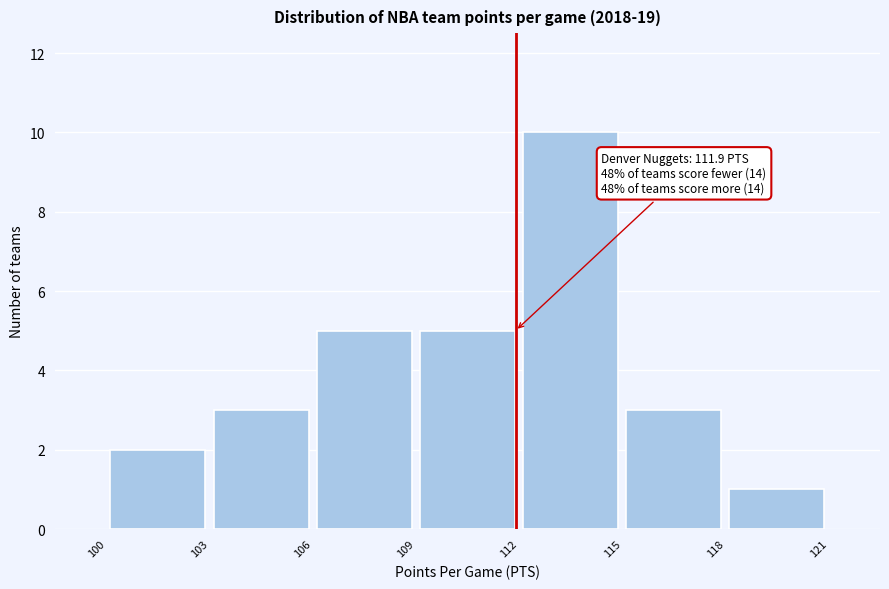

Which range on the x-axis has the tallest bar?

112 to 115